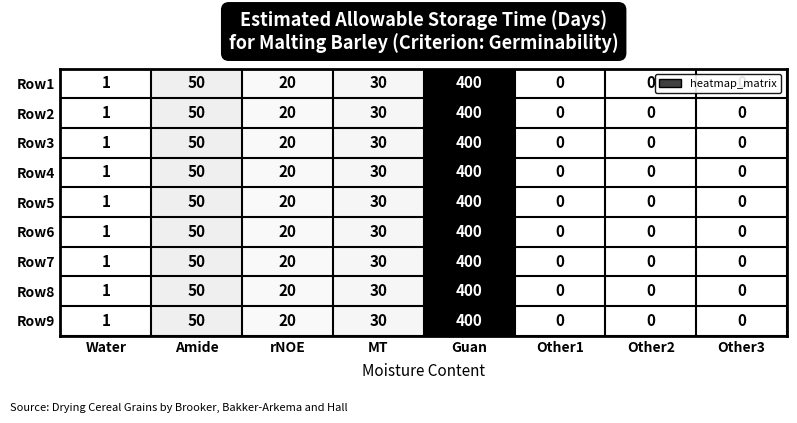

The Row2 series shows 0 at Other3. True or false?

True